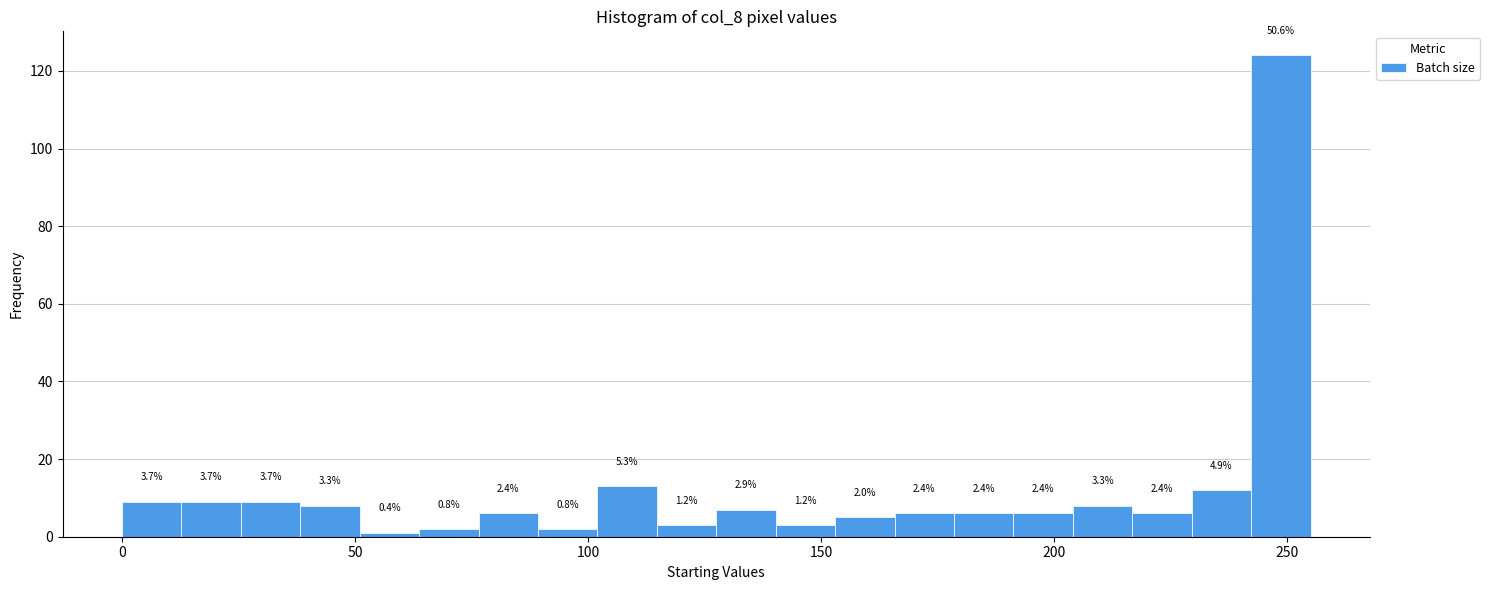

Around what value on the x-axis is the tallest bar? Give the approximate position of its centre, as read against the axis.

250